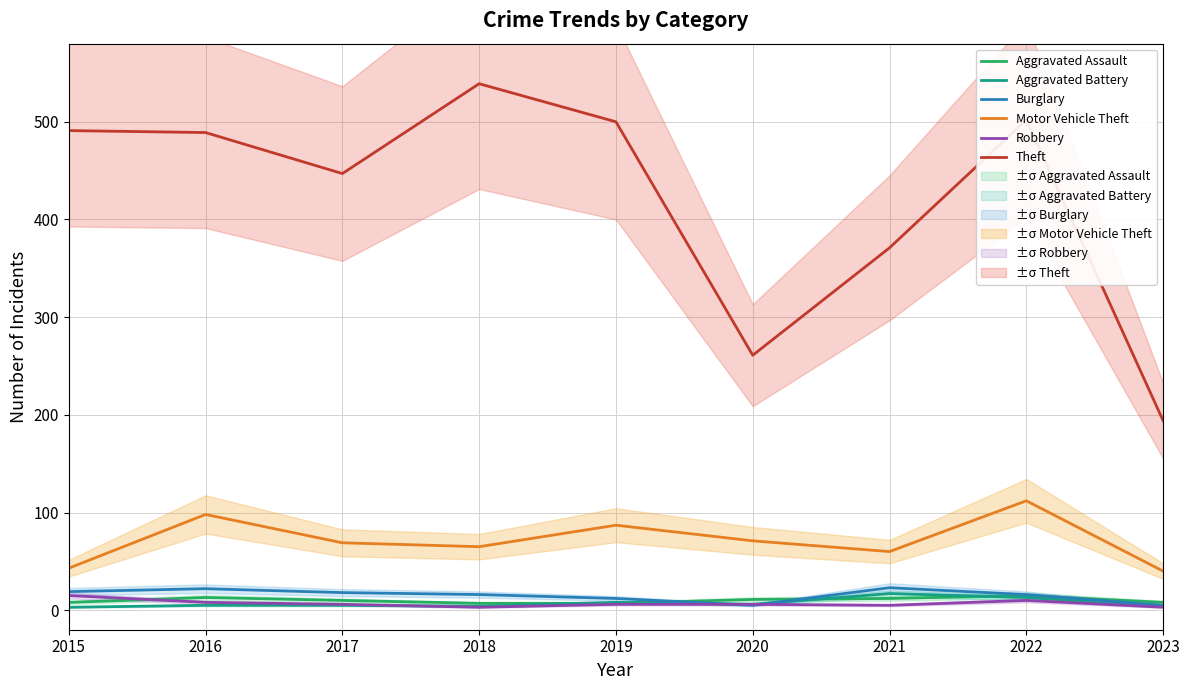

Between 2021 and 2023, which series saw the biggest shift?

Theft